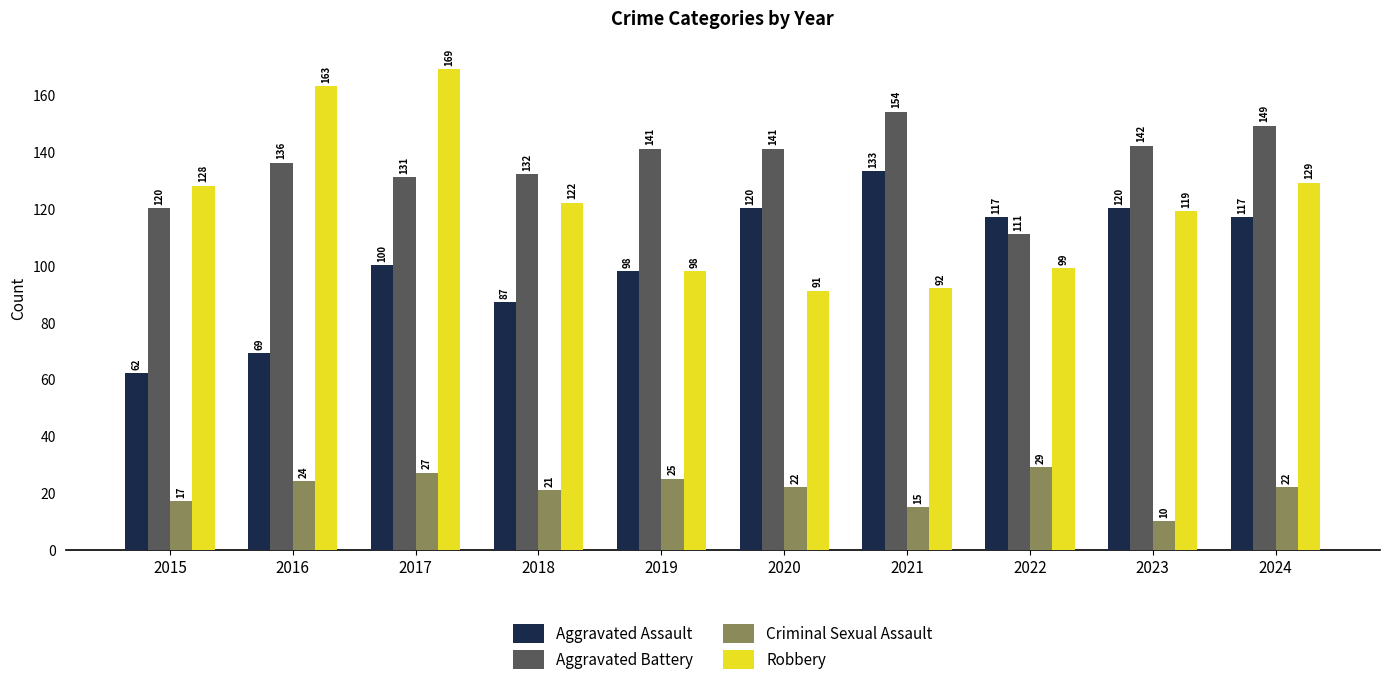

Which series has the largest range (max minus min)?

Robbery